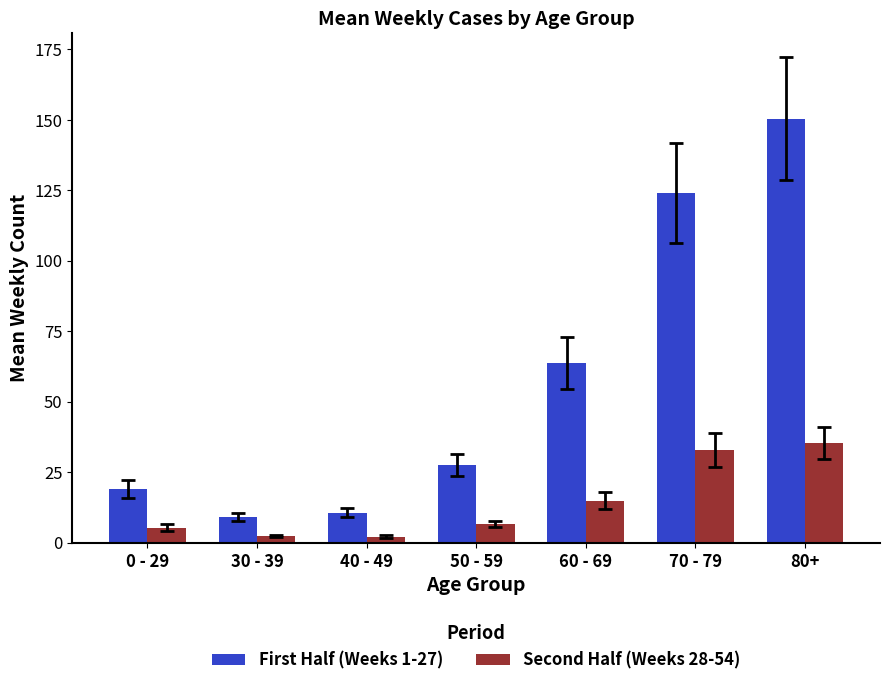

List the series in order of their overall mean, highest first.

First Half (Weeks 1-27), Second Half (Weeks 28-54)